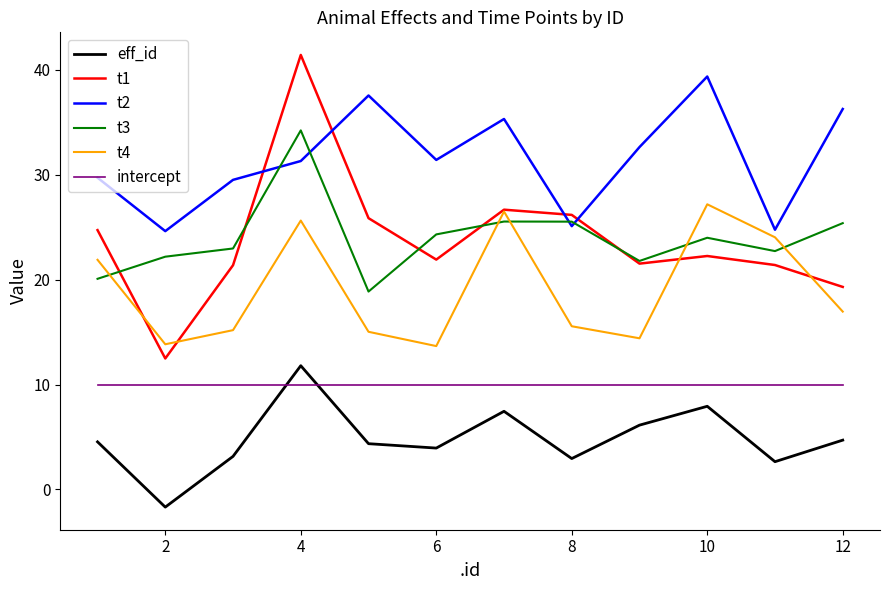

How many lines are shown in the chart?

6